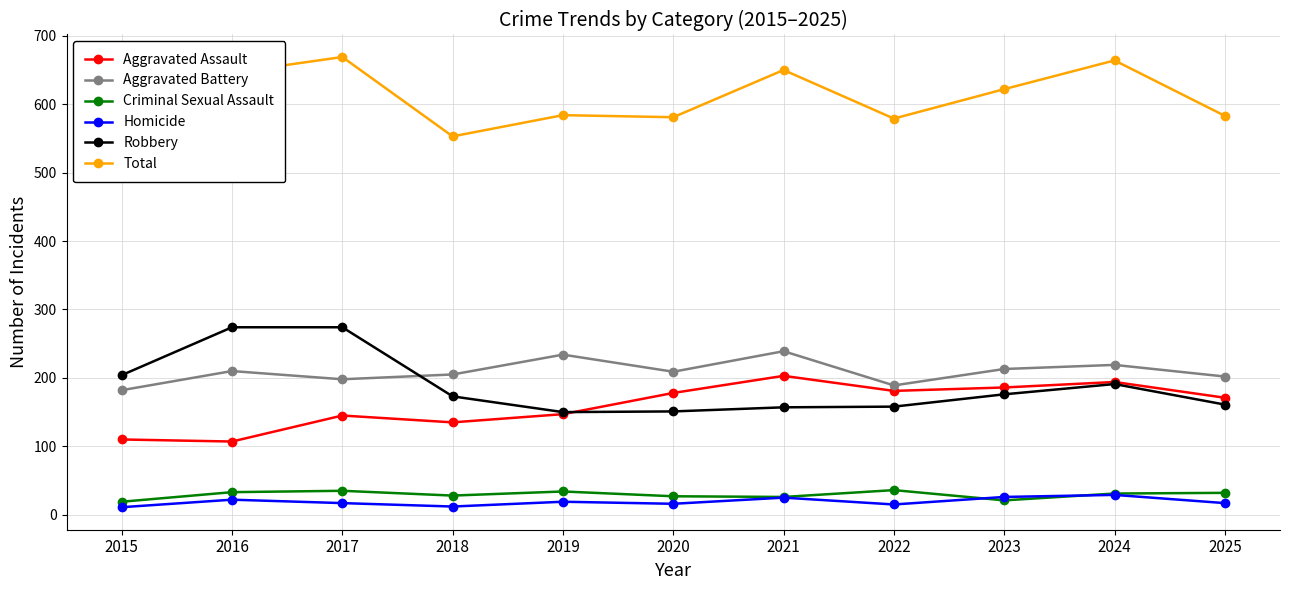

Is the value of Criminal Sexual Assault at 2015 greater than the value of Robbery at 2022?

No